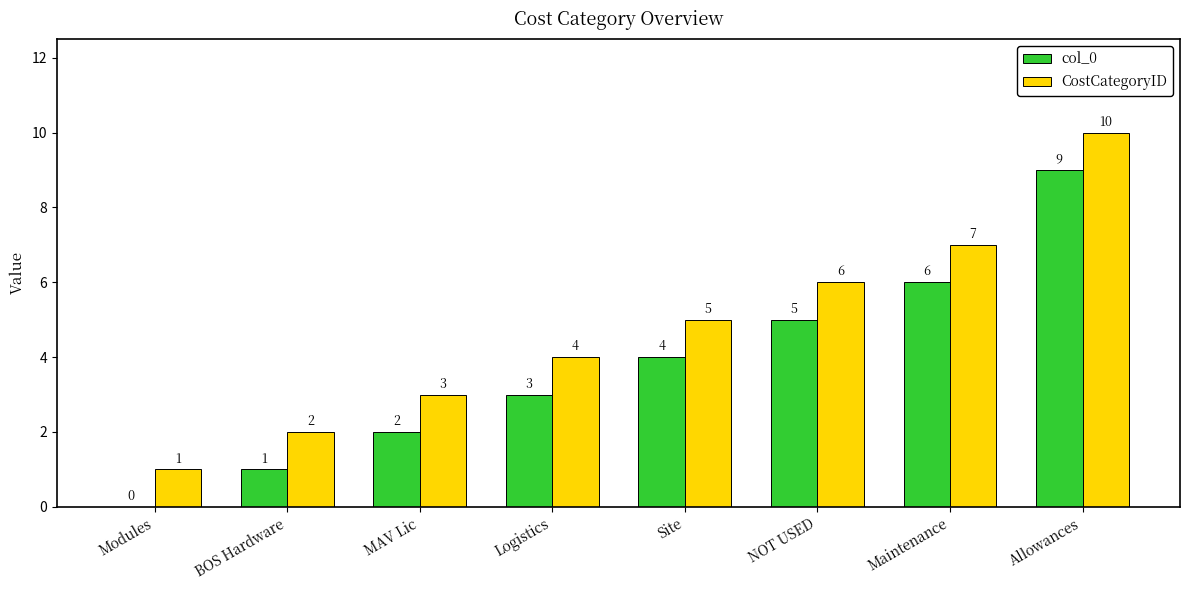

What is the total value across all series at MAV Lic?

5